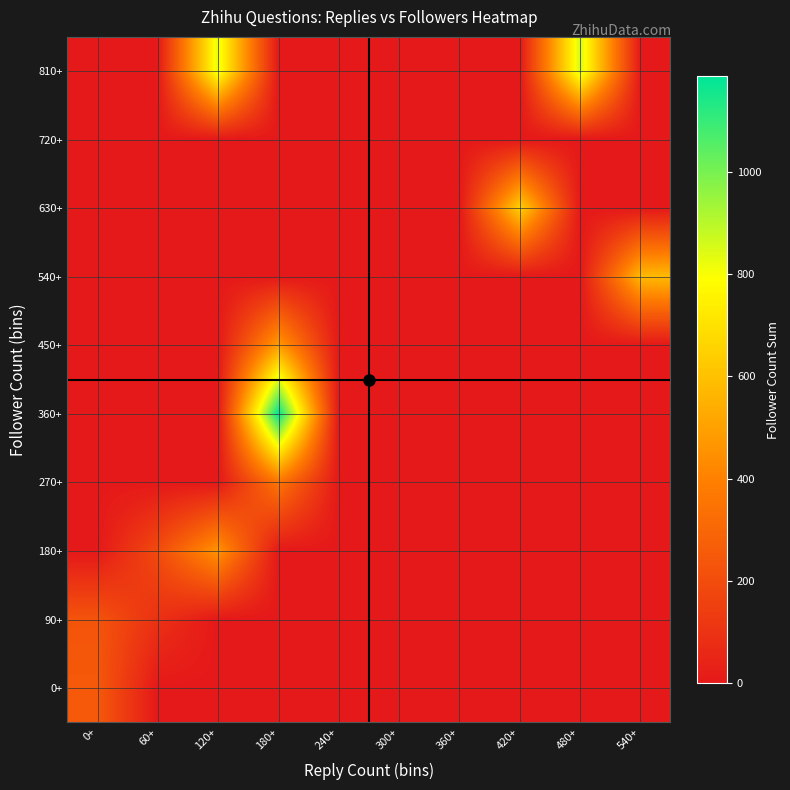

What is the maximum value shown in the chart?

1187